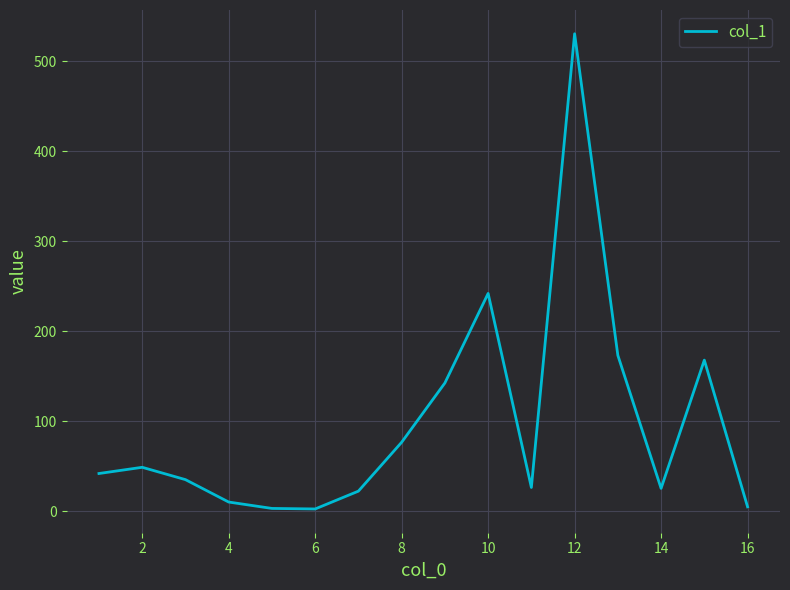

What is the maximum value shown in the chart?

530.6